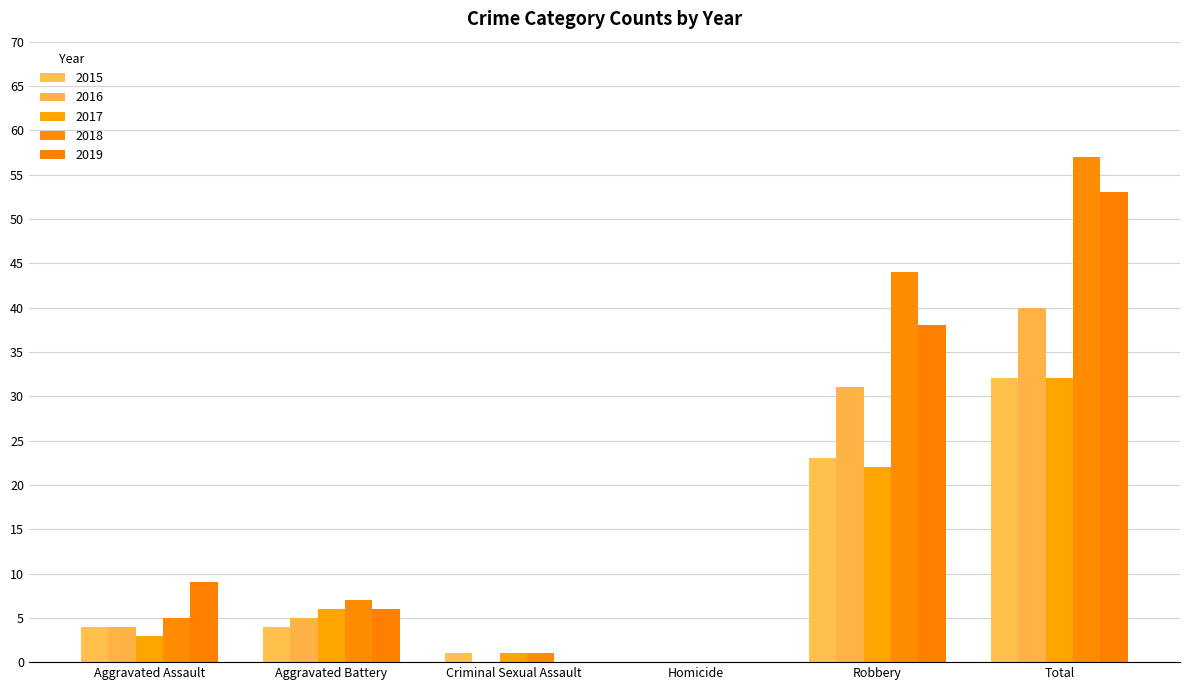

What are all the series names shown in the legend?

2015, 2016, 2017, 2018, 2019